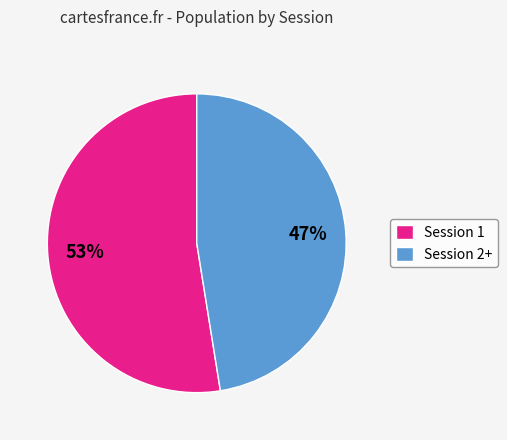

Approximately how many times larger is the value at Session 1 compared to Session 2+?

1.1